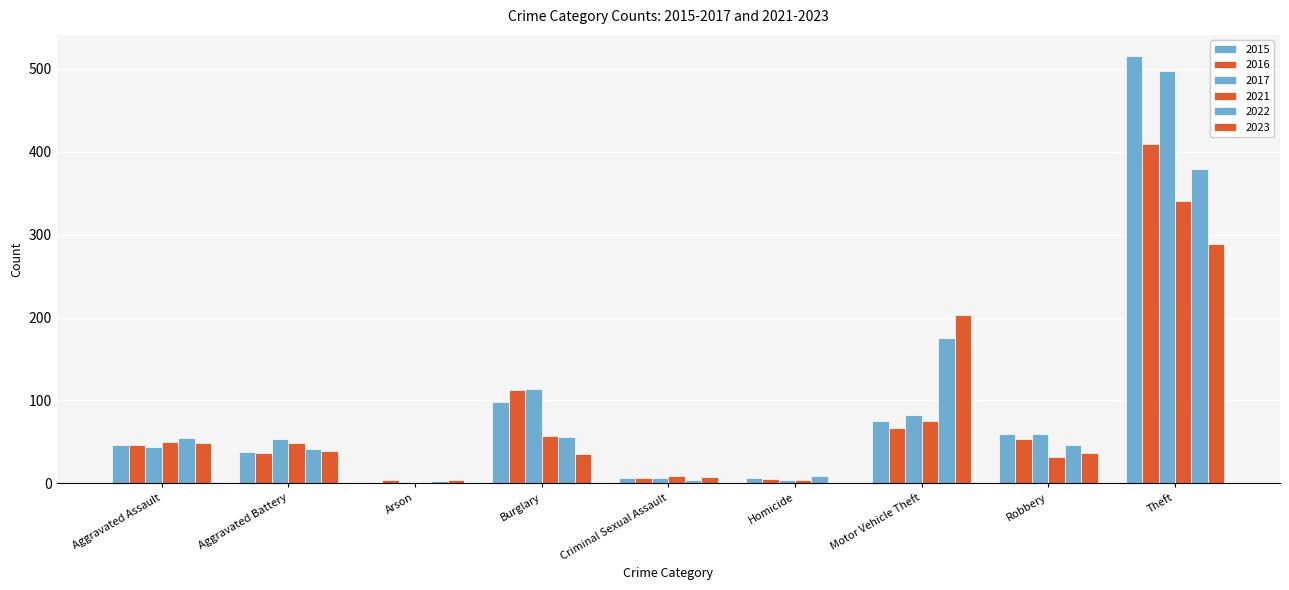

What is the approximate value of 2023 at Theft, to the nearest 10?

290